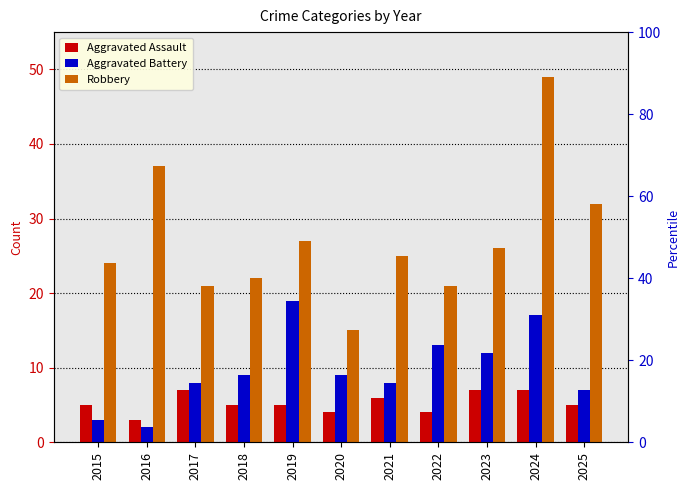

How many groups of bars are there?

11